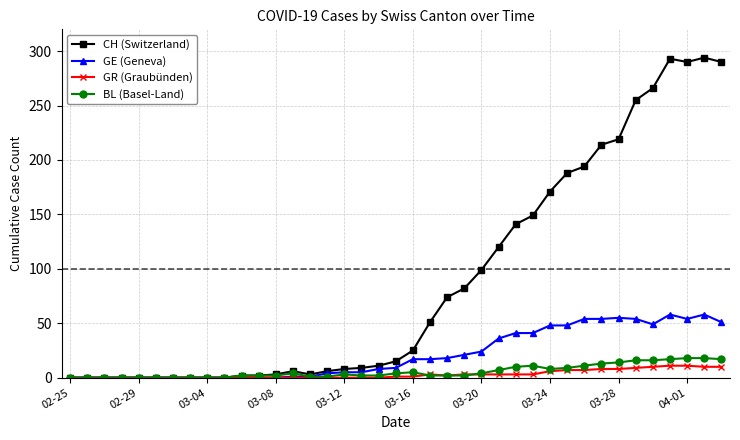

Which series has the largest total across all categories?

CH (Switzerland)